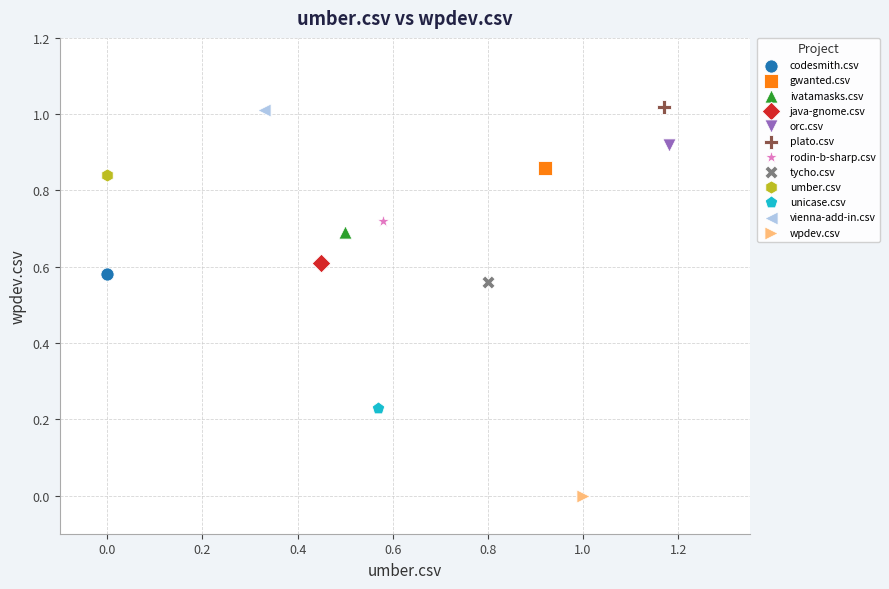

What are all the series names shown in the legend?

codesmith.csv, gwanted.csv, ivatamasks.csv, java-gnome.csv, orc.csv, plato.csv, rodin-b-sharp.csv, tycho.csv, umber.csv, unicase.csv, vienna-add-in.csv, wpdev.csv